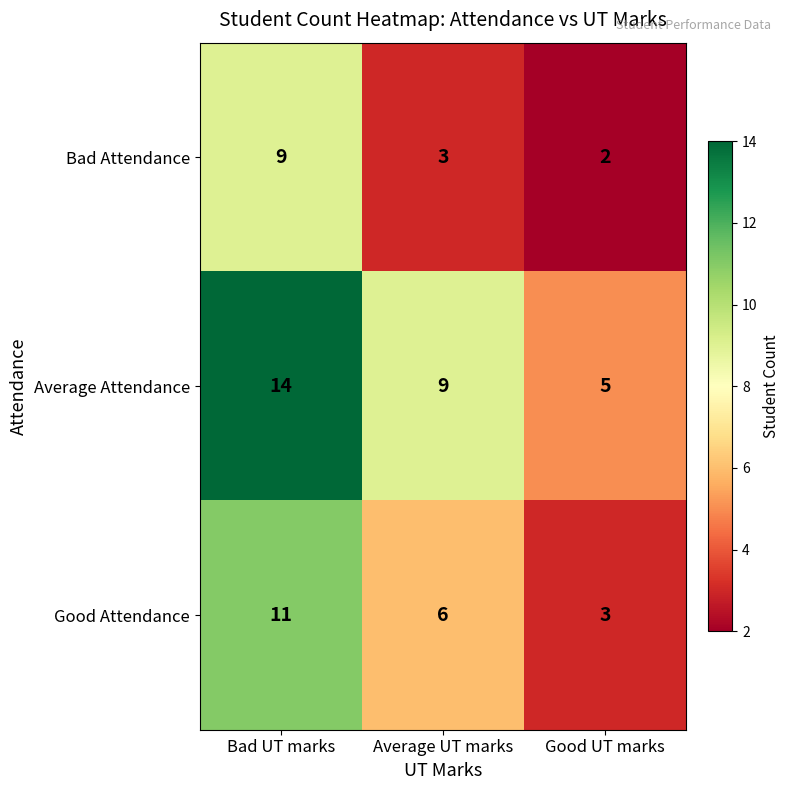

Reading right to left, transcribe all the data shown in this chart.

Bad Attendance: 2	3	9
Average Attendance: 5	9	14
Good Attendance: 3	6	11